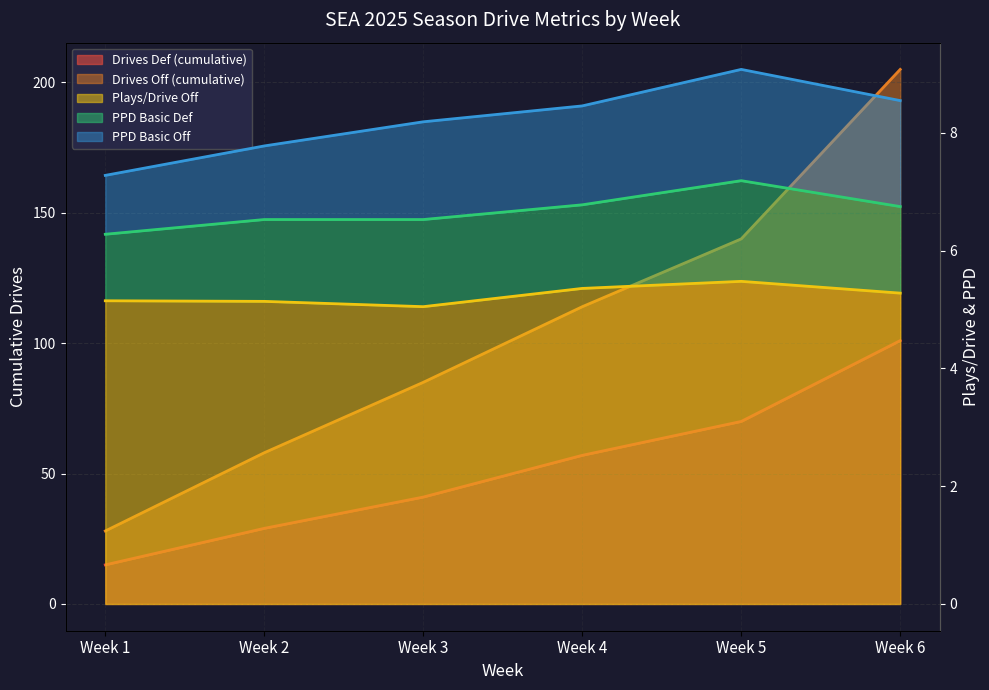

How many drives__drives_def values are between 29 and 70?

4